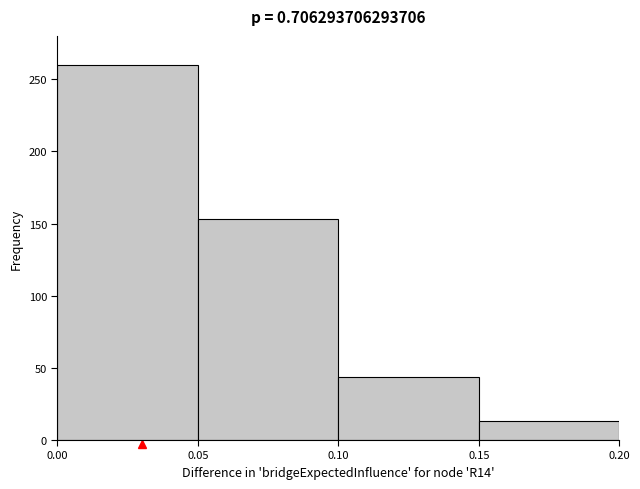

Over which range of the x-axis is the bar tallest?

0.00 to 0.05